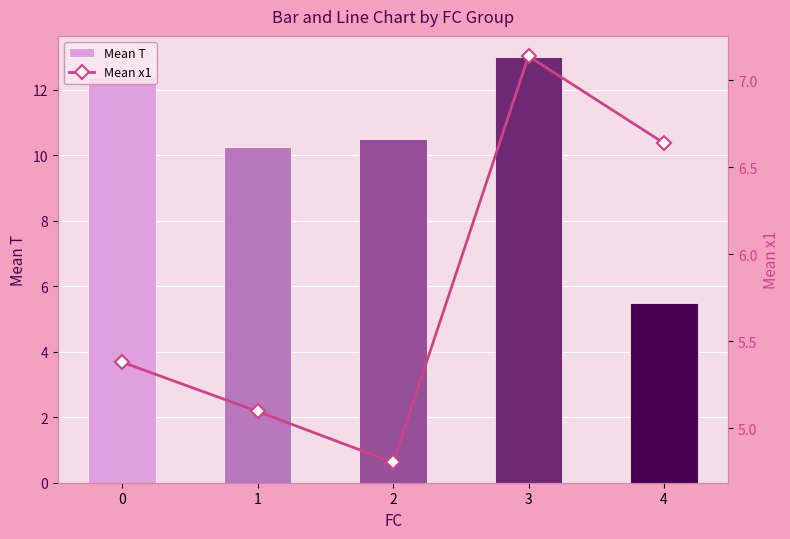

Approximately how many times larger is the value at 4 compared to 2?

1.4